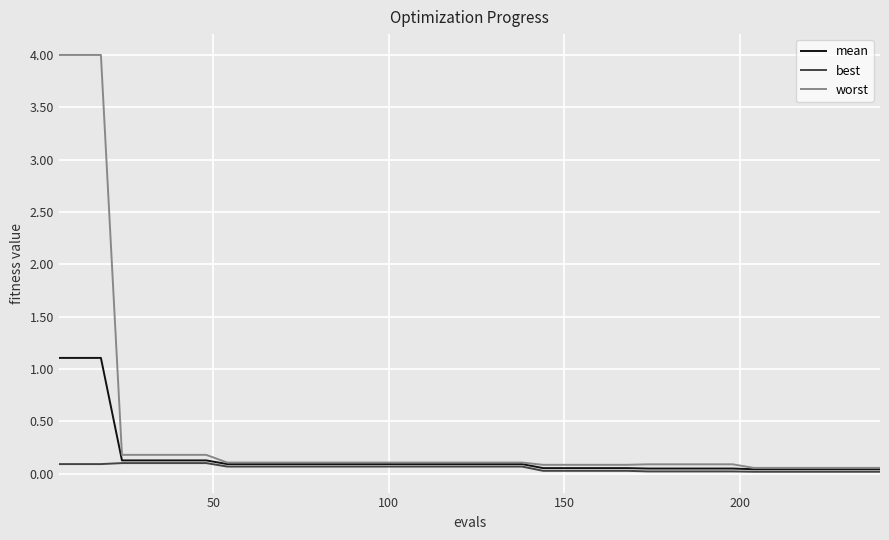

Which series has the largest range (max minus min)?

worst